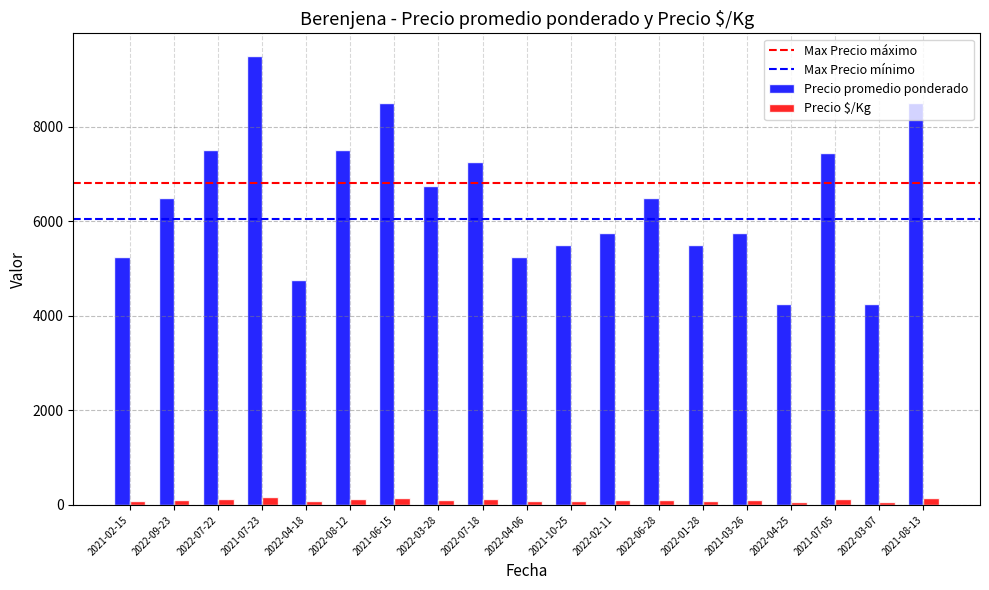

The value of Precio promedio ponderado at 2022-09-23 is 6500. True or false?

True